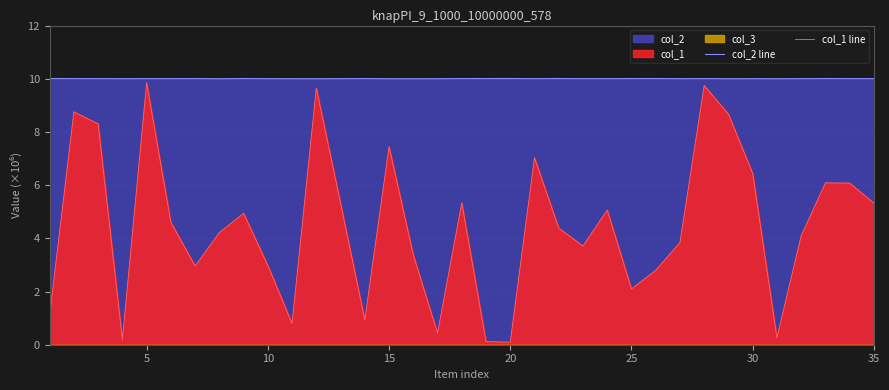

True or false: col_1 line has more than 2 interior local peaks.

True